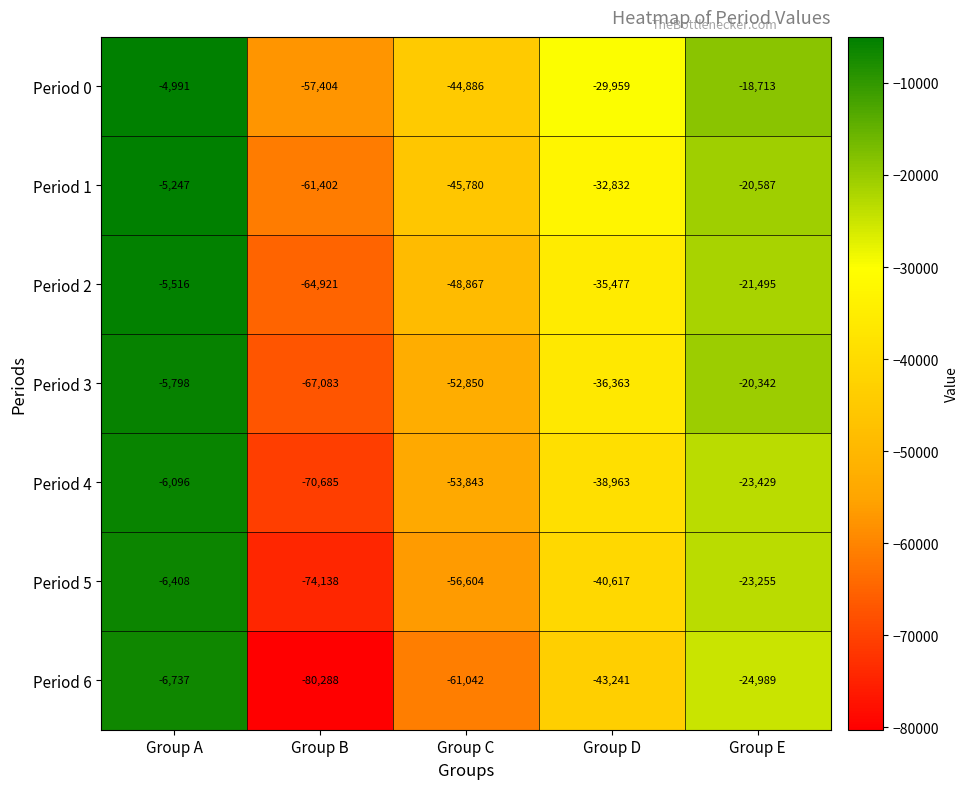

At Group E, list the series in order from smallest to largest.

Period 6, Period 4, Period 5, Period 2, Period 1, Period 3, Period 0